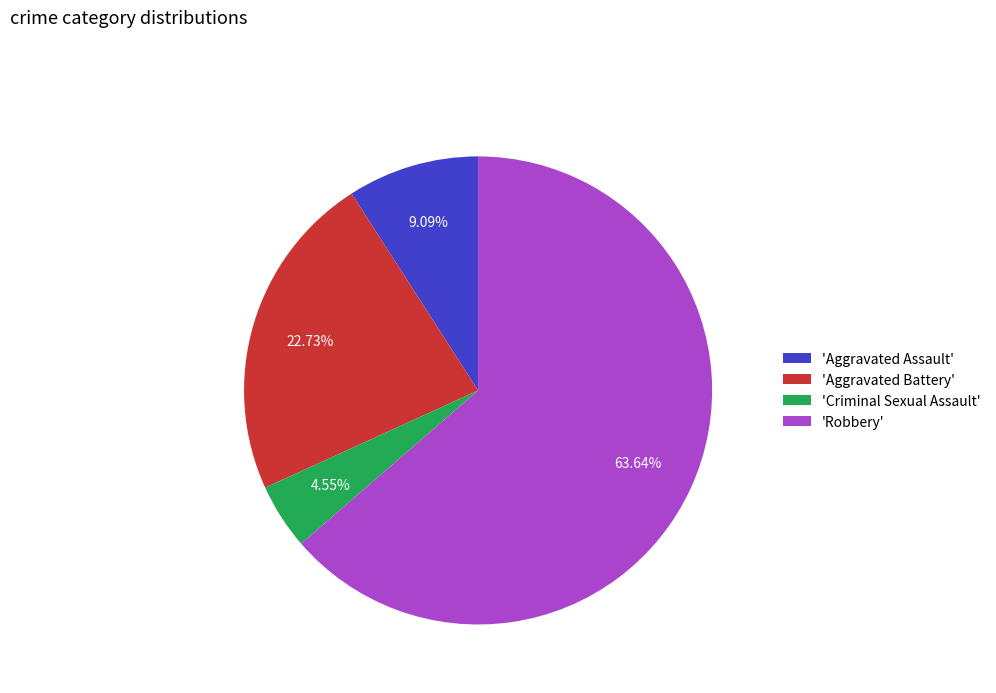

Combined, do 'Criminal Sexual Assault' and 'Aggravated Battery' account for over 50%?

No